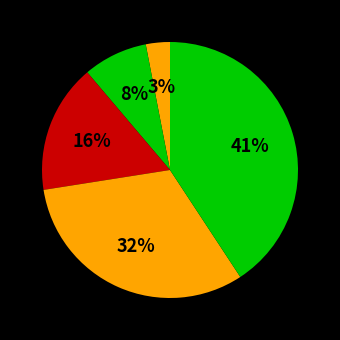

Count the number of slices in the pie.

5